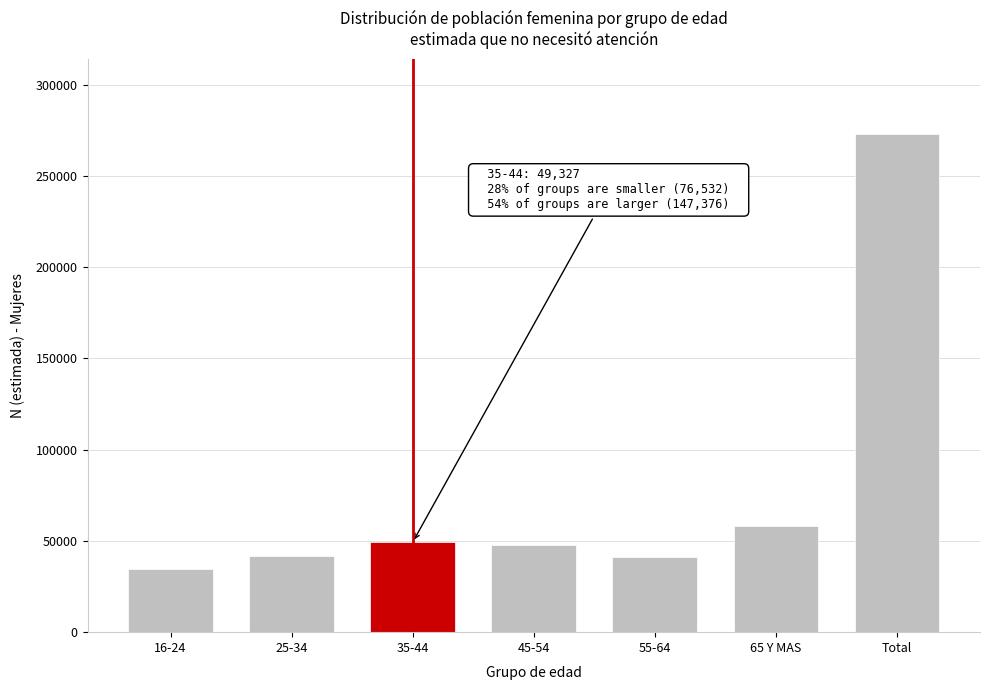

Where is the data nearest to the value 153965?

65 Y MAS